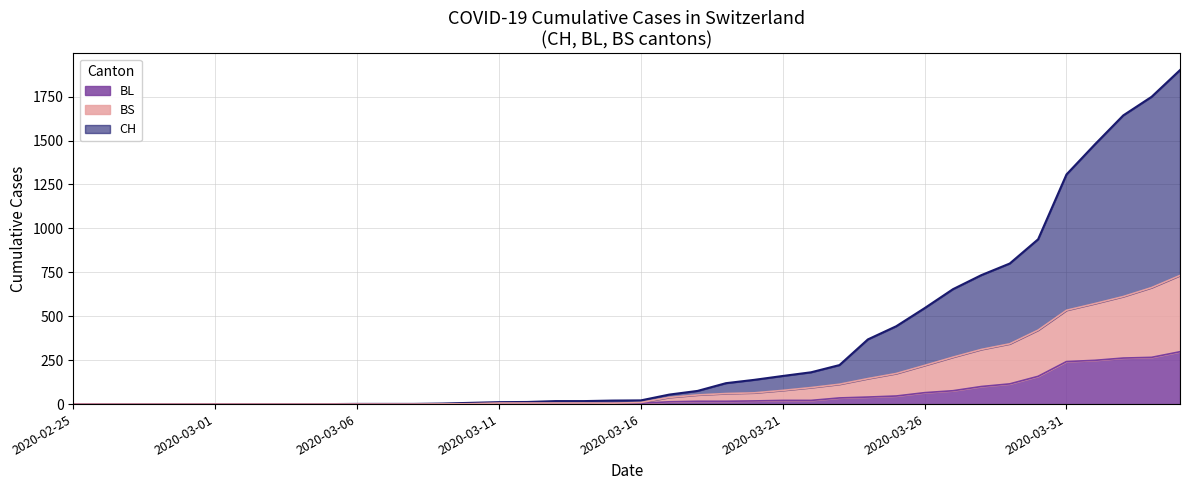

Rank the series by their maximum value, from lowest to highest.

BL, BS, CH